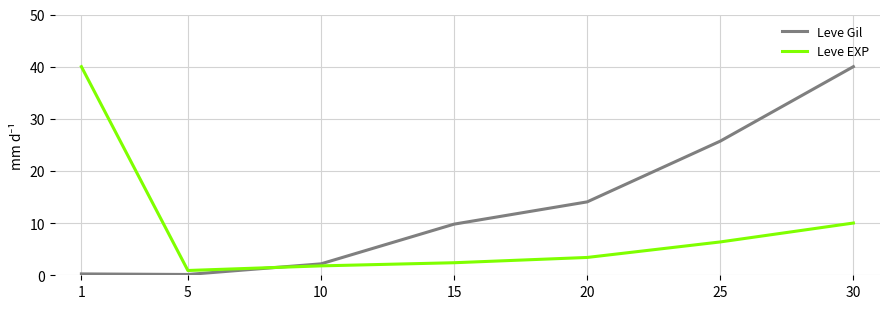

True or false: Leve Gil has more than 0 points higher than both neighbors.

False